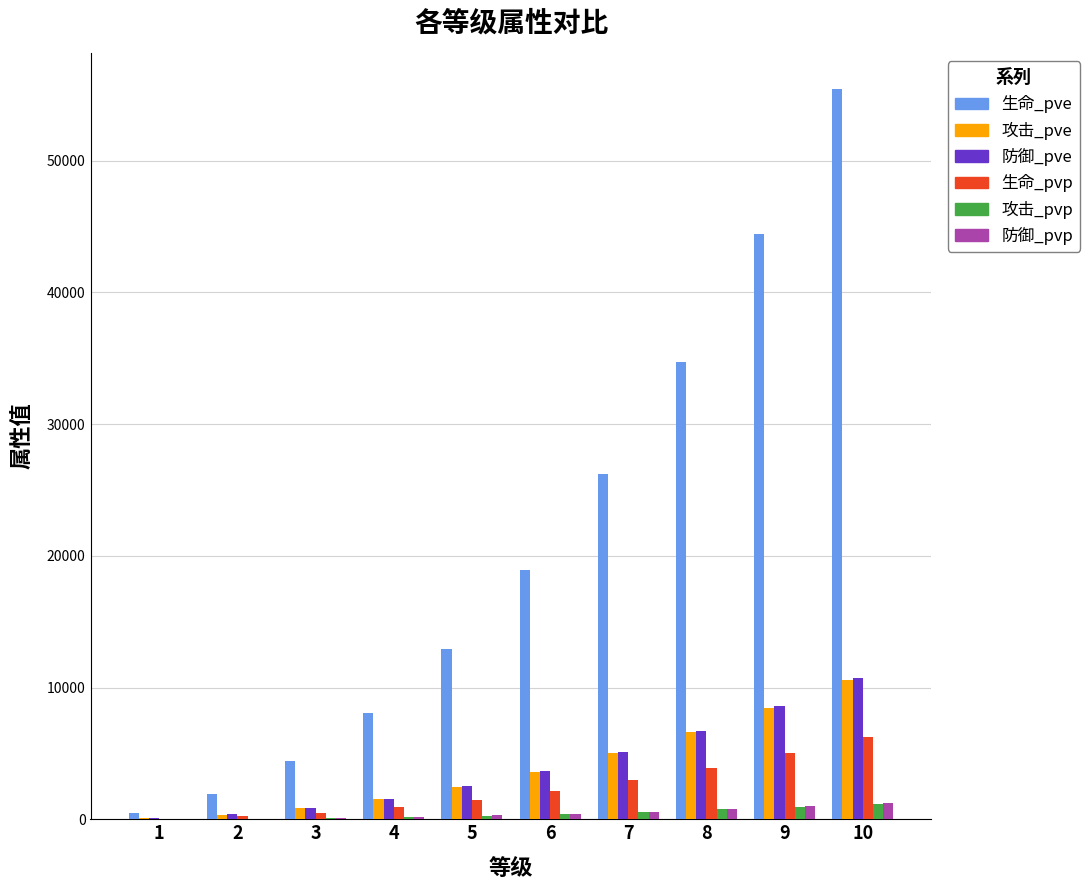

Which series has the largest total across all categories?

生命_pve